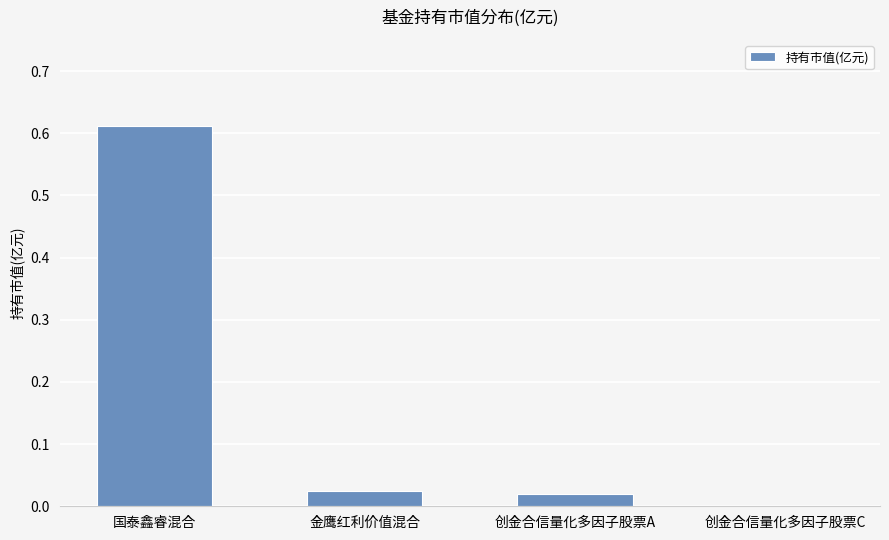

Which label corresponds to the largest value in the chart?

国泰鑫睿混合